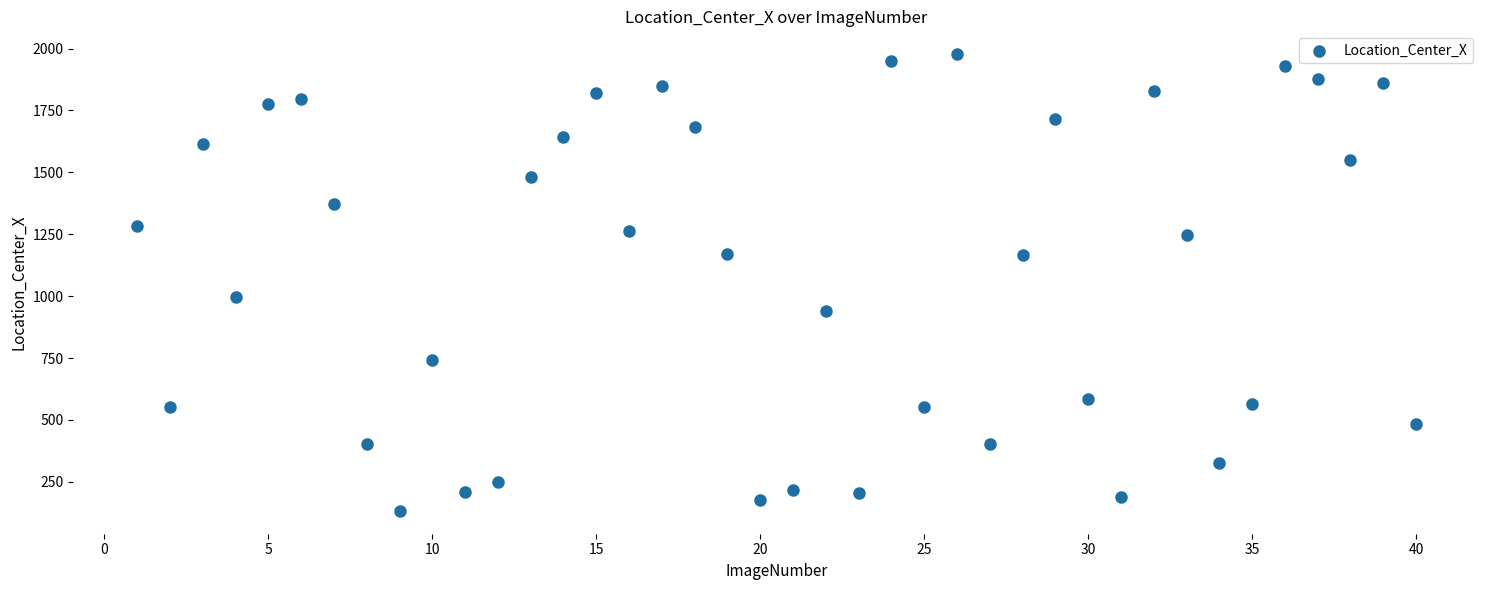

What is the range of X values (max minus min)?

39.0